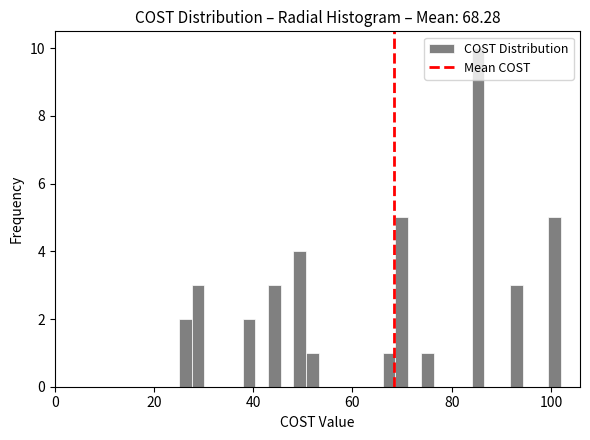

Around what value on the x-axis is the tallest bar? Give the approximate position of its centre, as read against the axis.

86